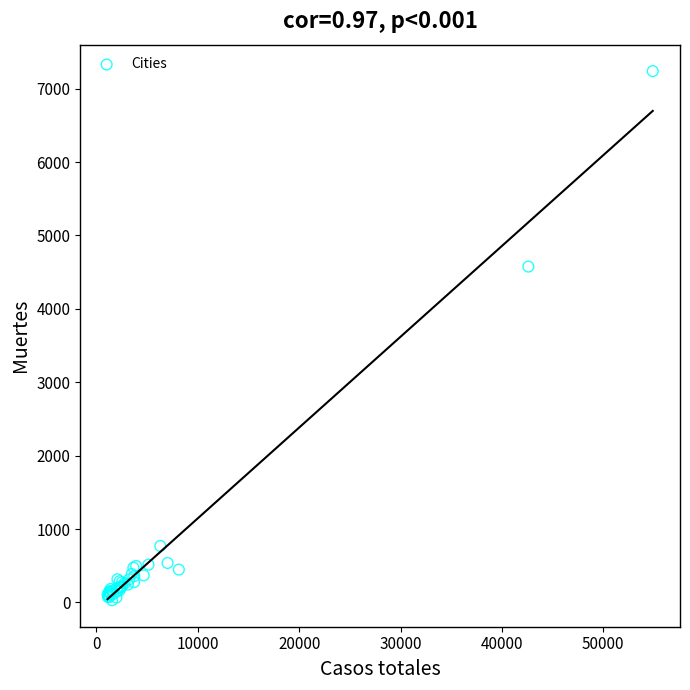

What Y value in the scatter plot is closest to 3634?

4576